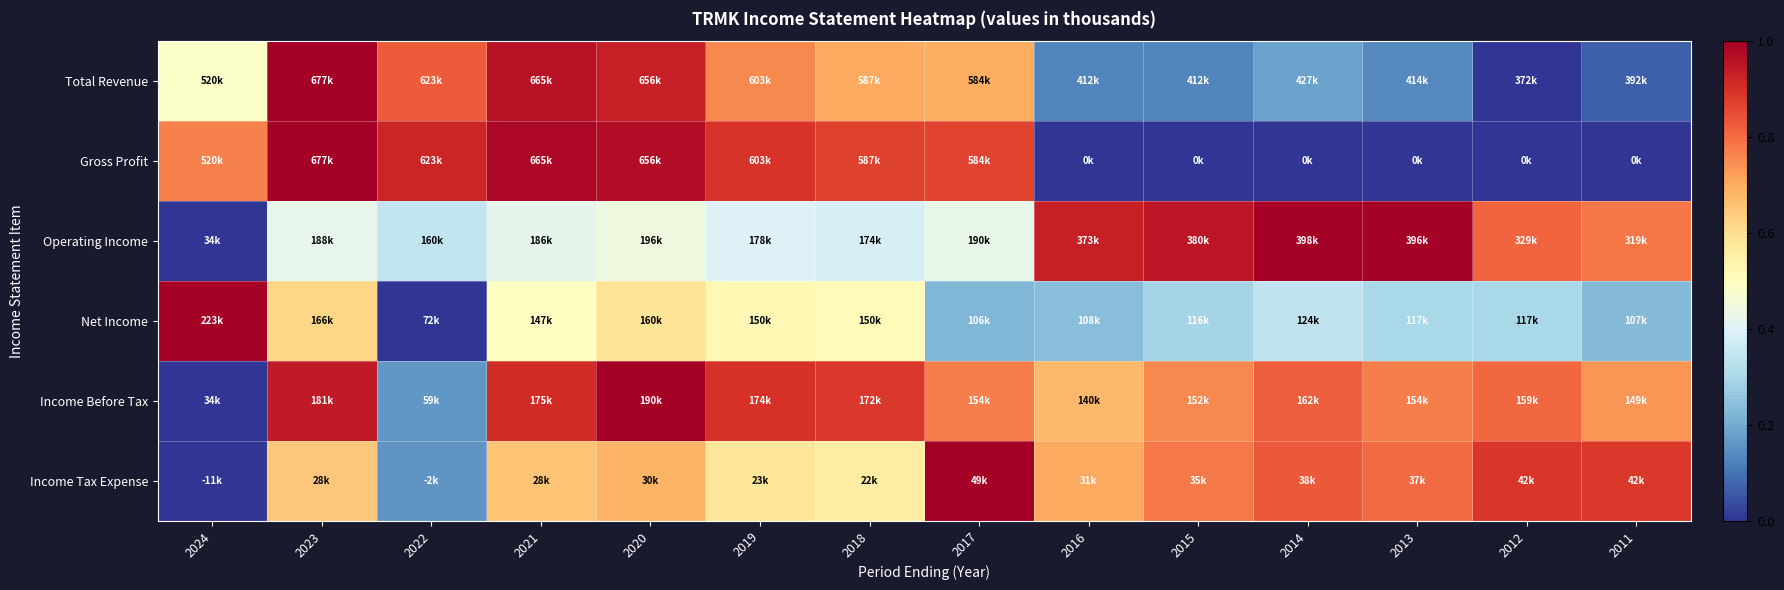

How many data points does each series have?

14